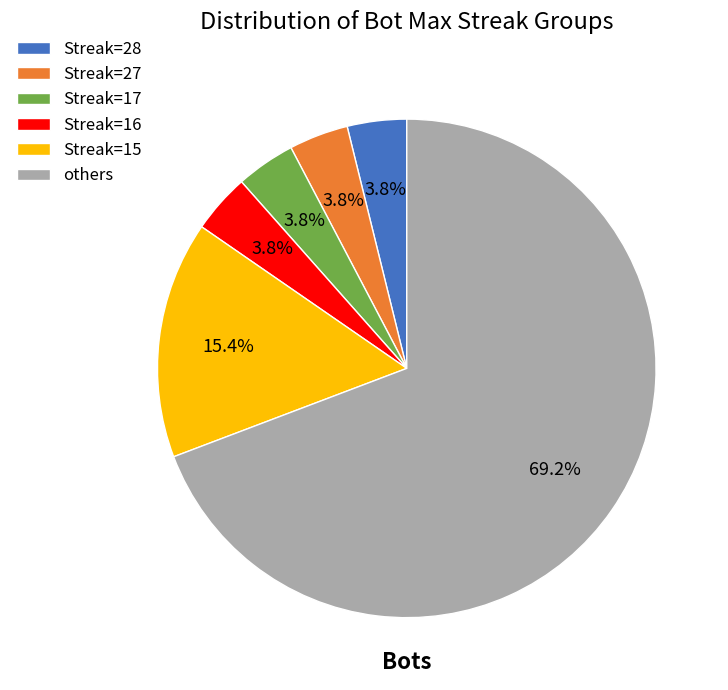

Is there a majority slice in this chart?

Yes